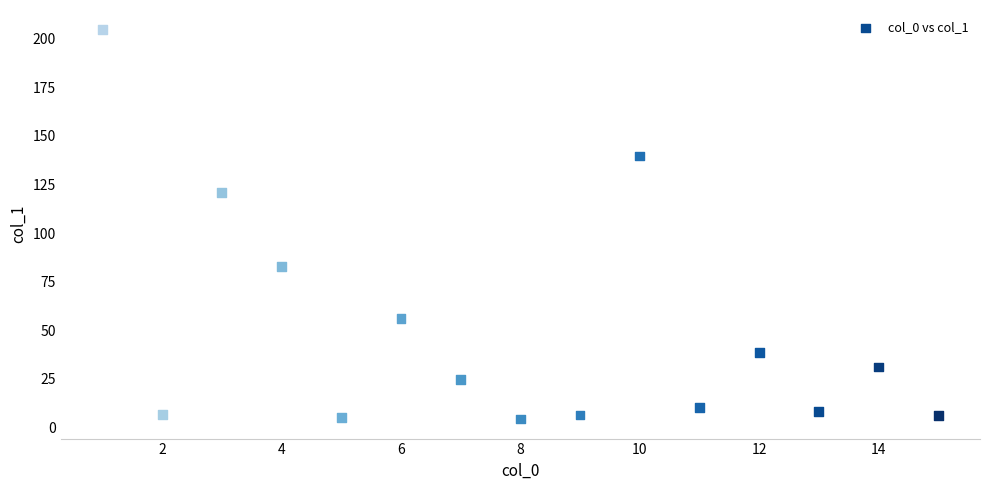

What is the range of Y values (max minus min)?

200.4